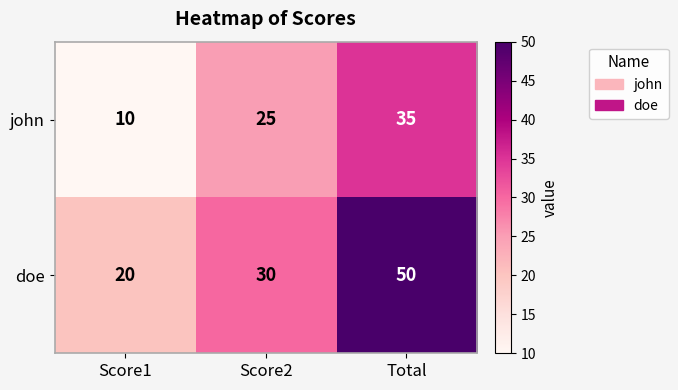

Which label corresponds to the largest value in the chart?

Total